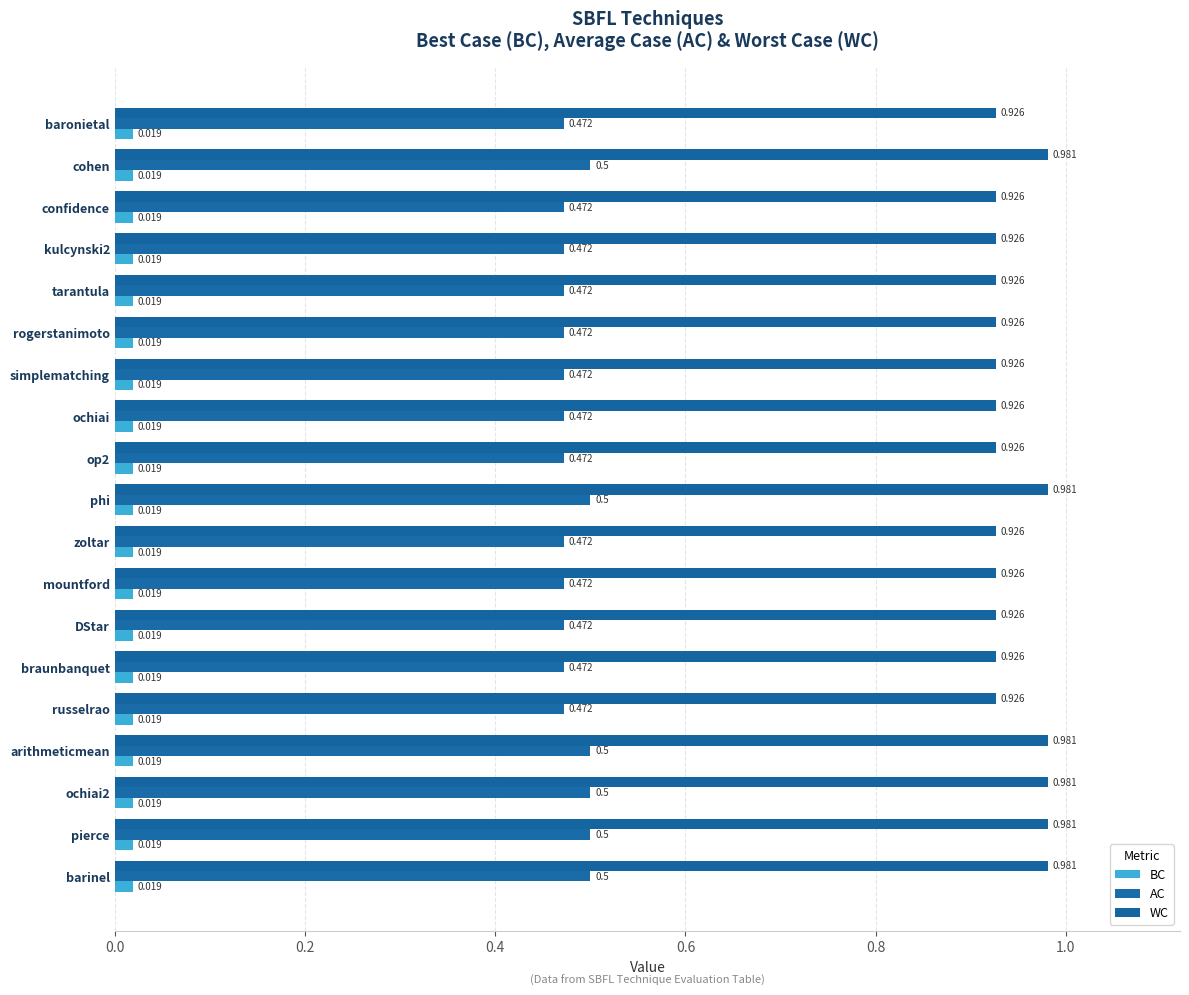

Count the number of data series in this chart.

3